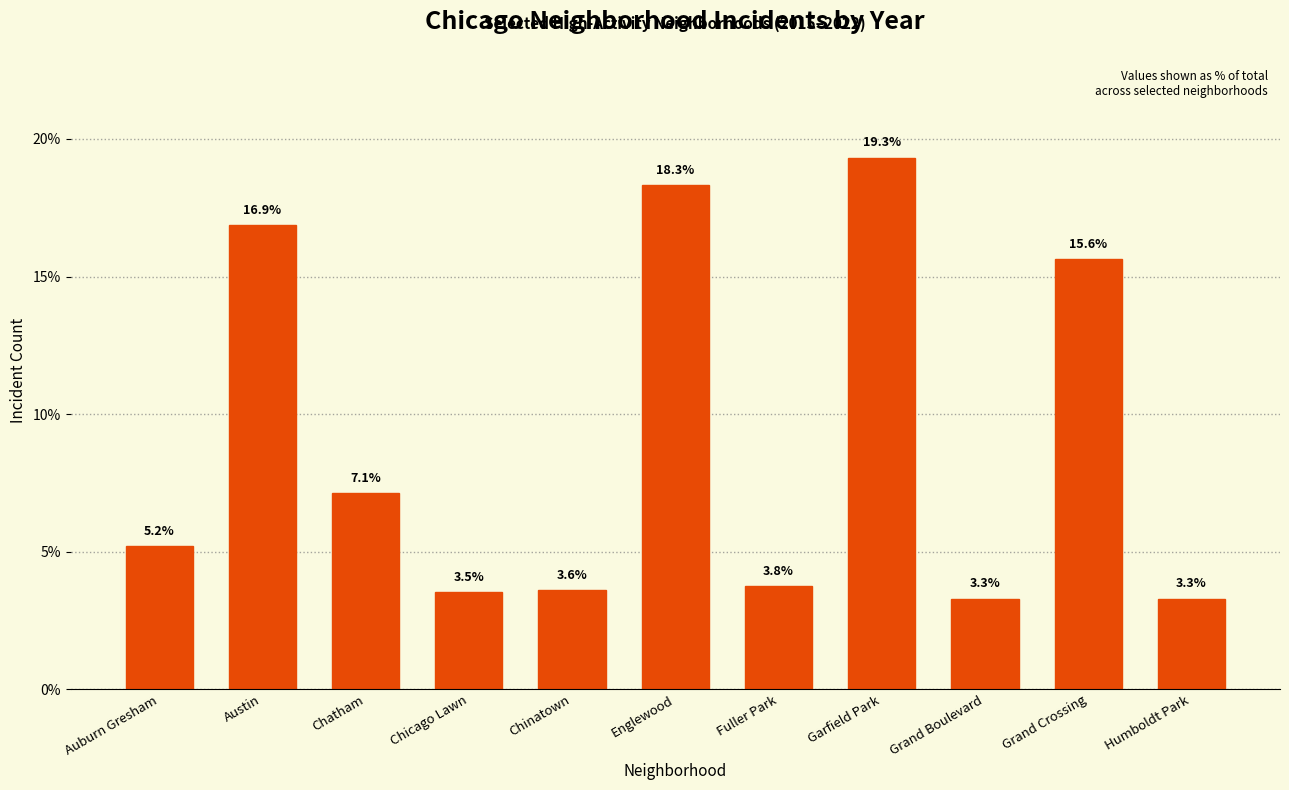

How many bars are there in total?

11